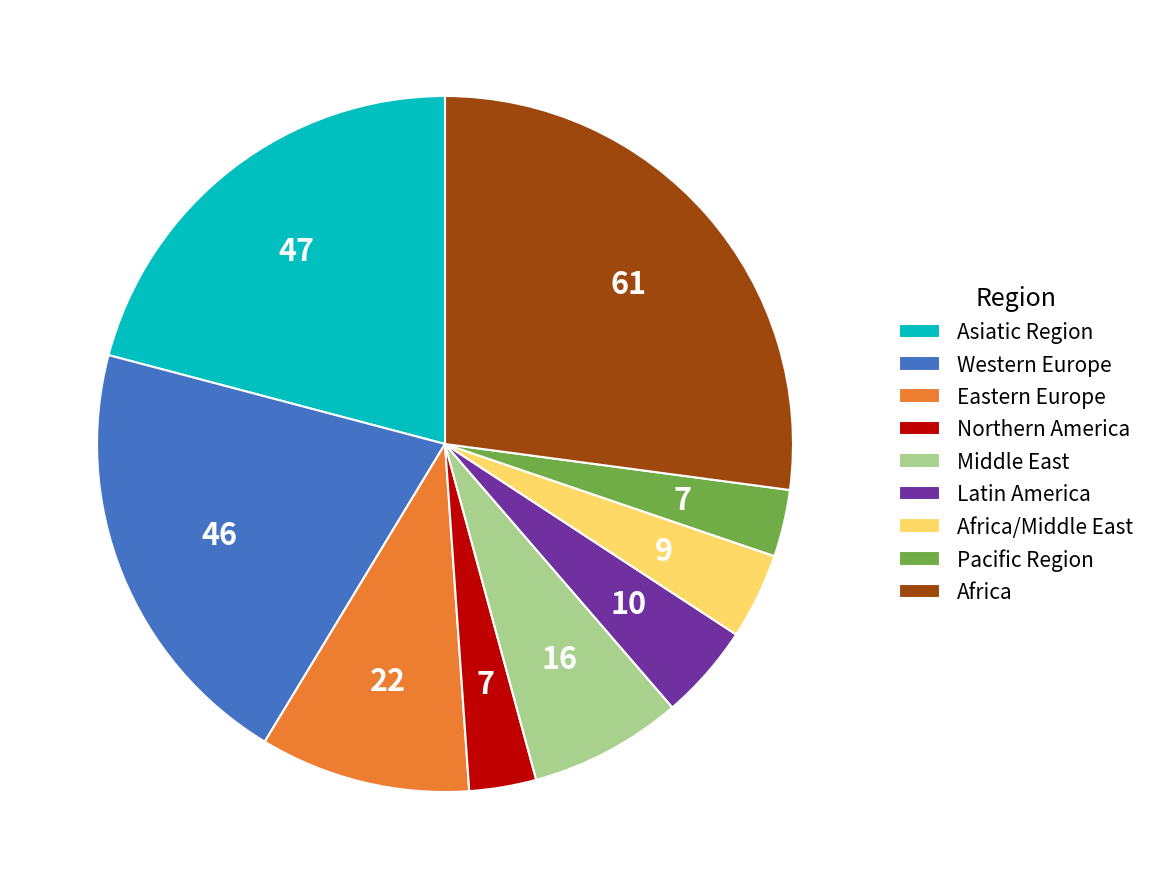

Which category has the biggest portion of the pie?

Africa